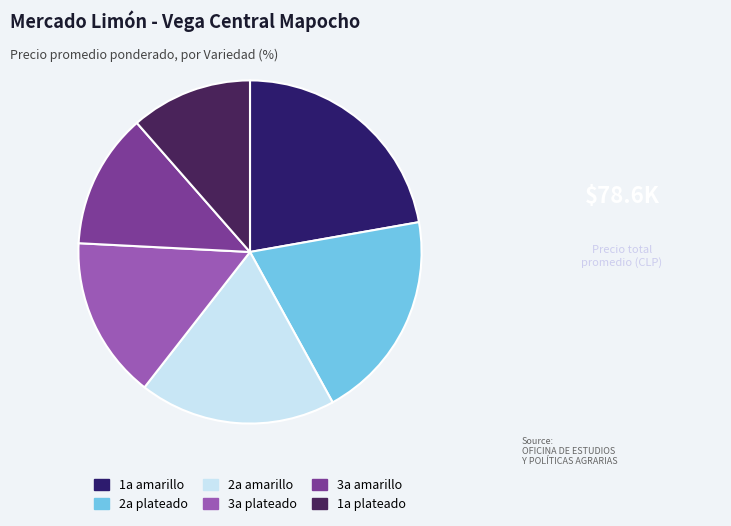

Approximately how many times larger is the value at 1a amarillo compared to 2a plateado?

1.1